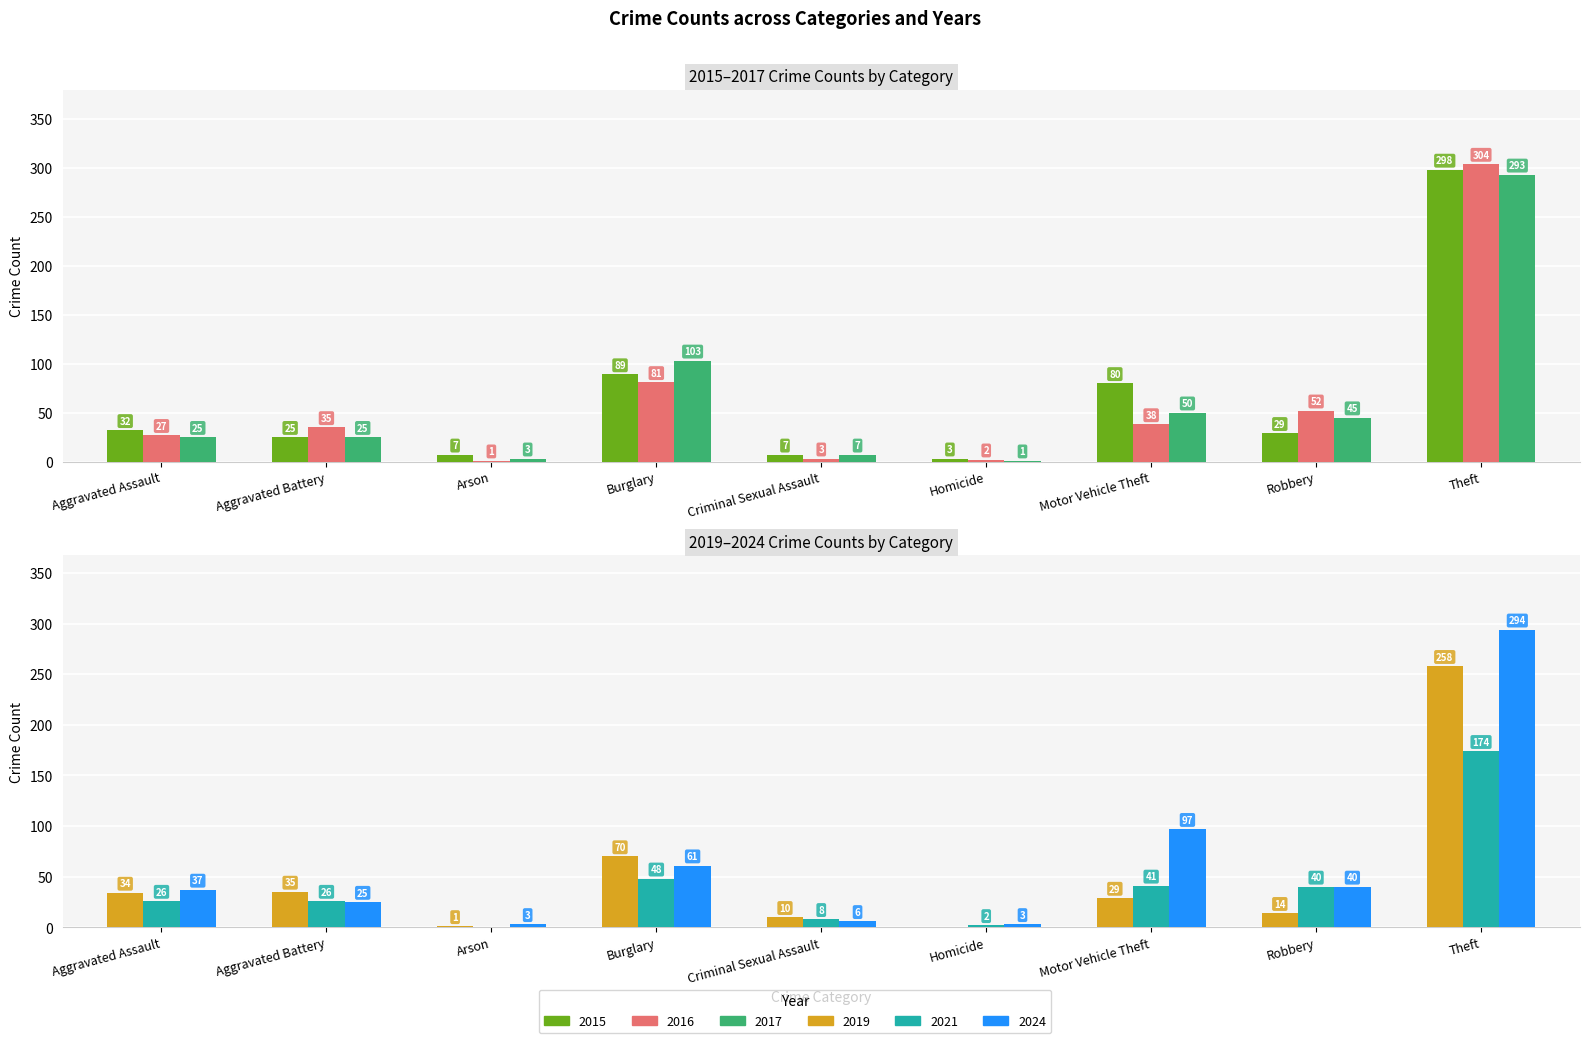

What are all the series names shown in the legend?

2016, 2019, 2015, 2017, 2021, 2024